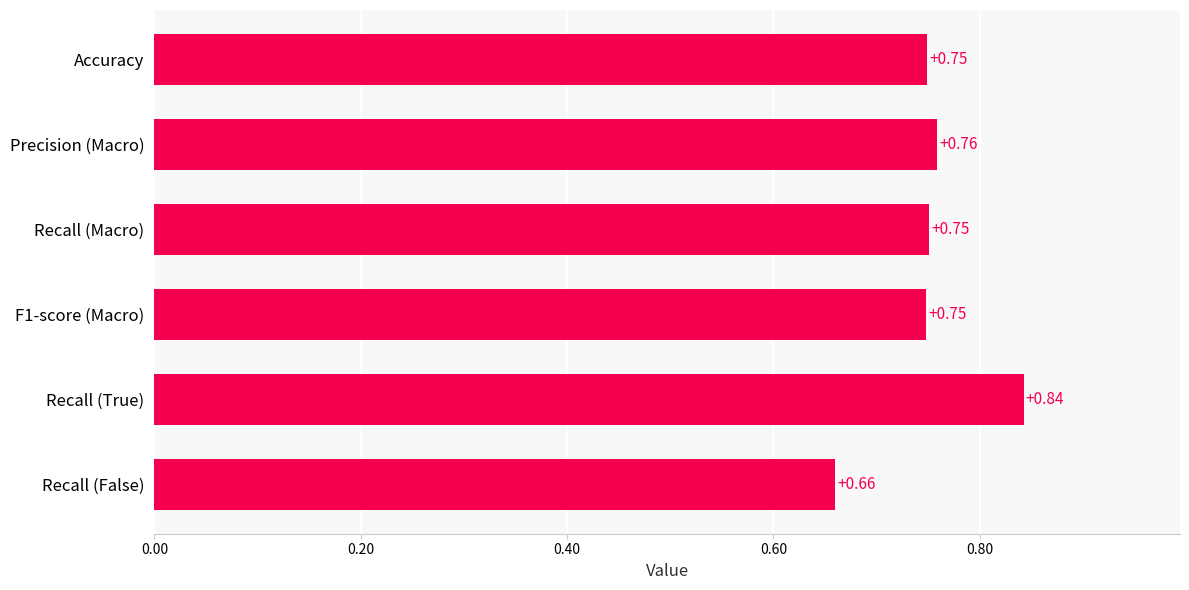

What is the difference between the second highest and minimum values?

0.1